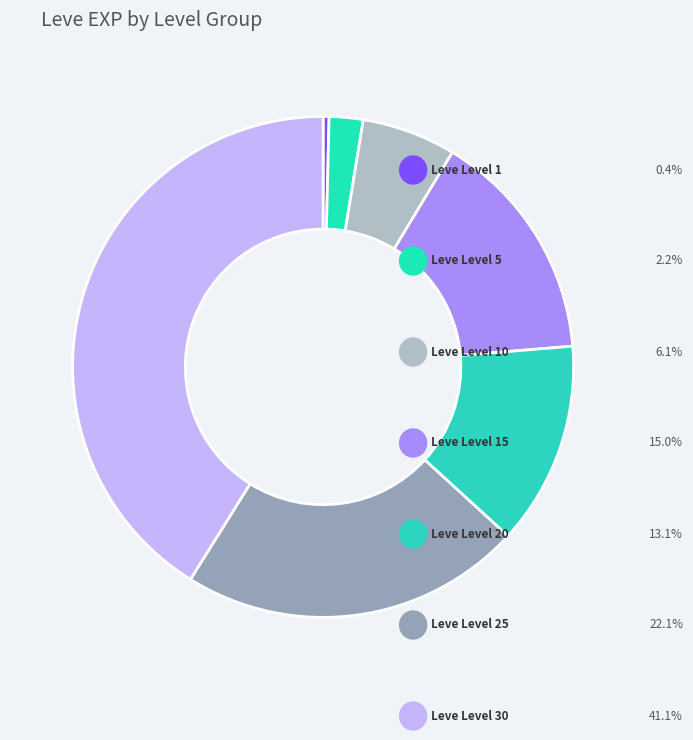

How many segments does this pie chart have?

7